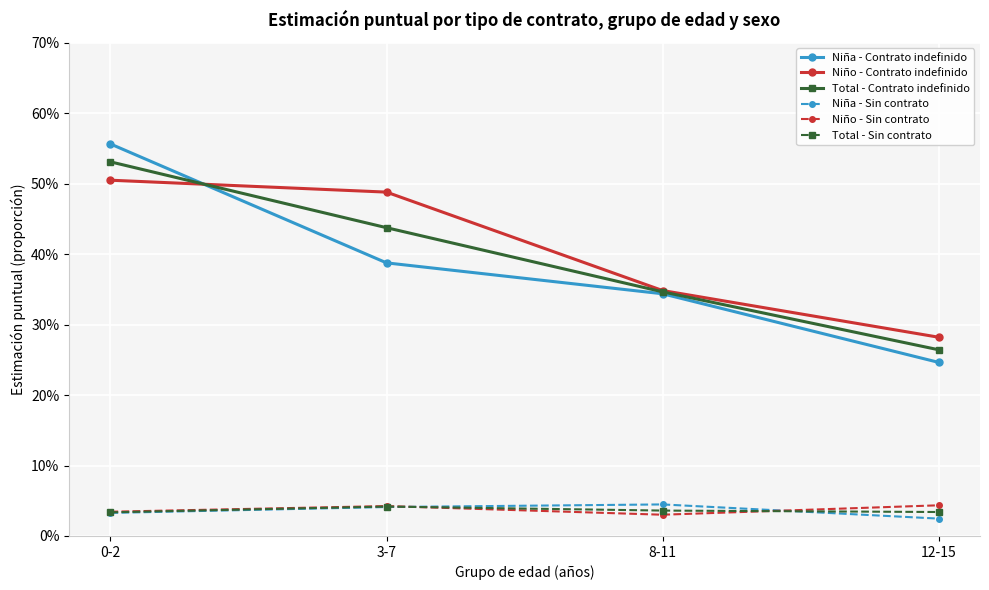

Is it true that Niña - Contrato indefinido equals 0.4 at 12-15?

False